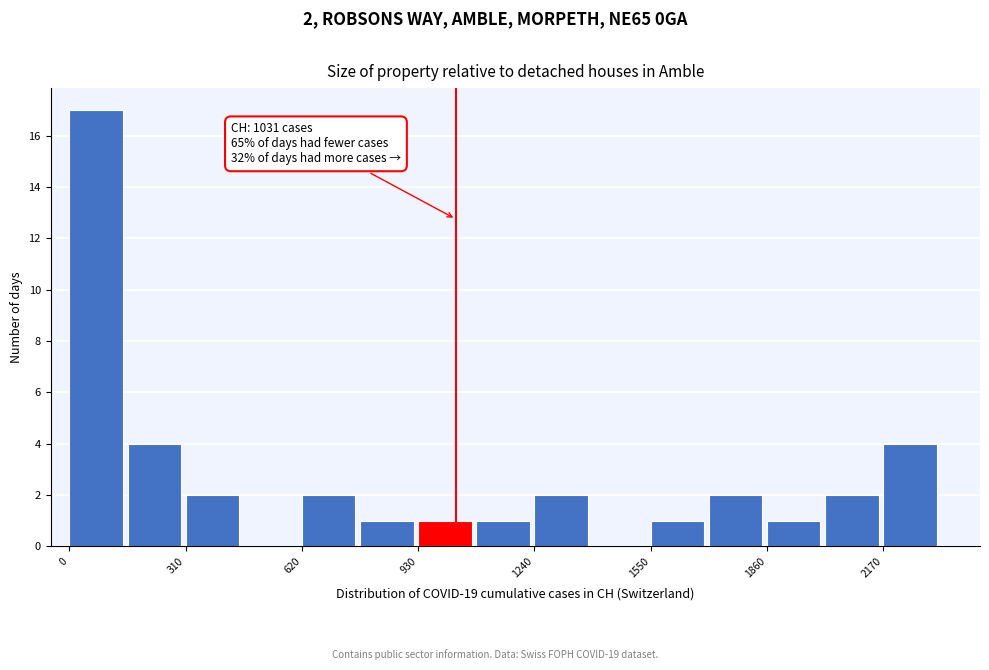

Around what value on the x-axis is the tallest bar? Give the approximate position of its centre, as read against the axis.

50